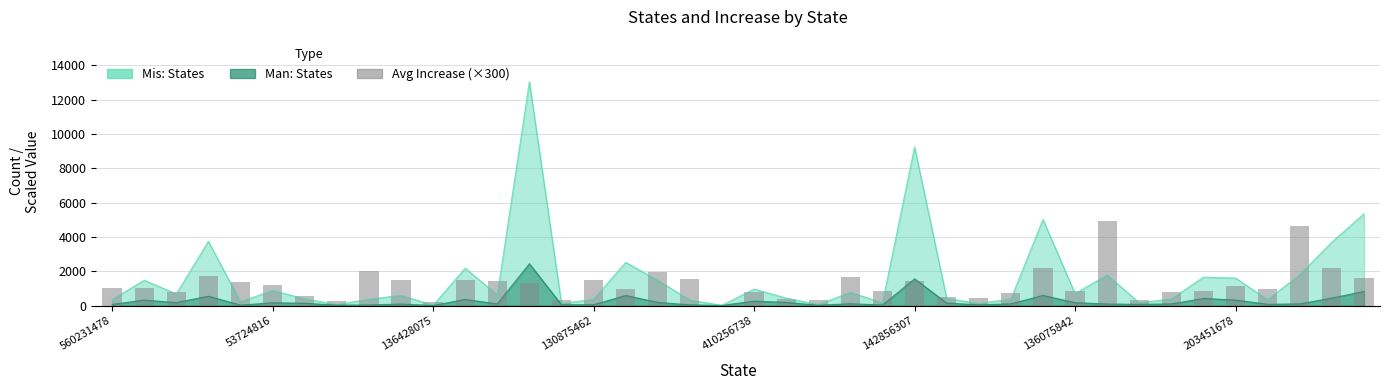

Rank the categories by value from highest to lowest.

31, 37, 29, 38, 8, 17, 130875462, 23, 39, 18, 9, 15, 11, 25, 12, 410256738, 13, 142856307, 35, 560231478, 53724816, 16, 36, 30, 34, 24, 136428075, 33, 20, 28, 136075842, 26, 27, 21, 22, 14, 32, 203451678, 10, 19